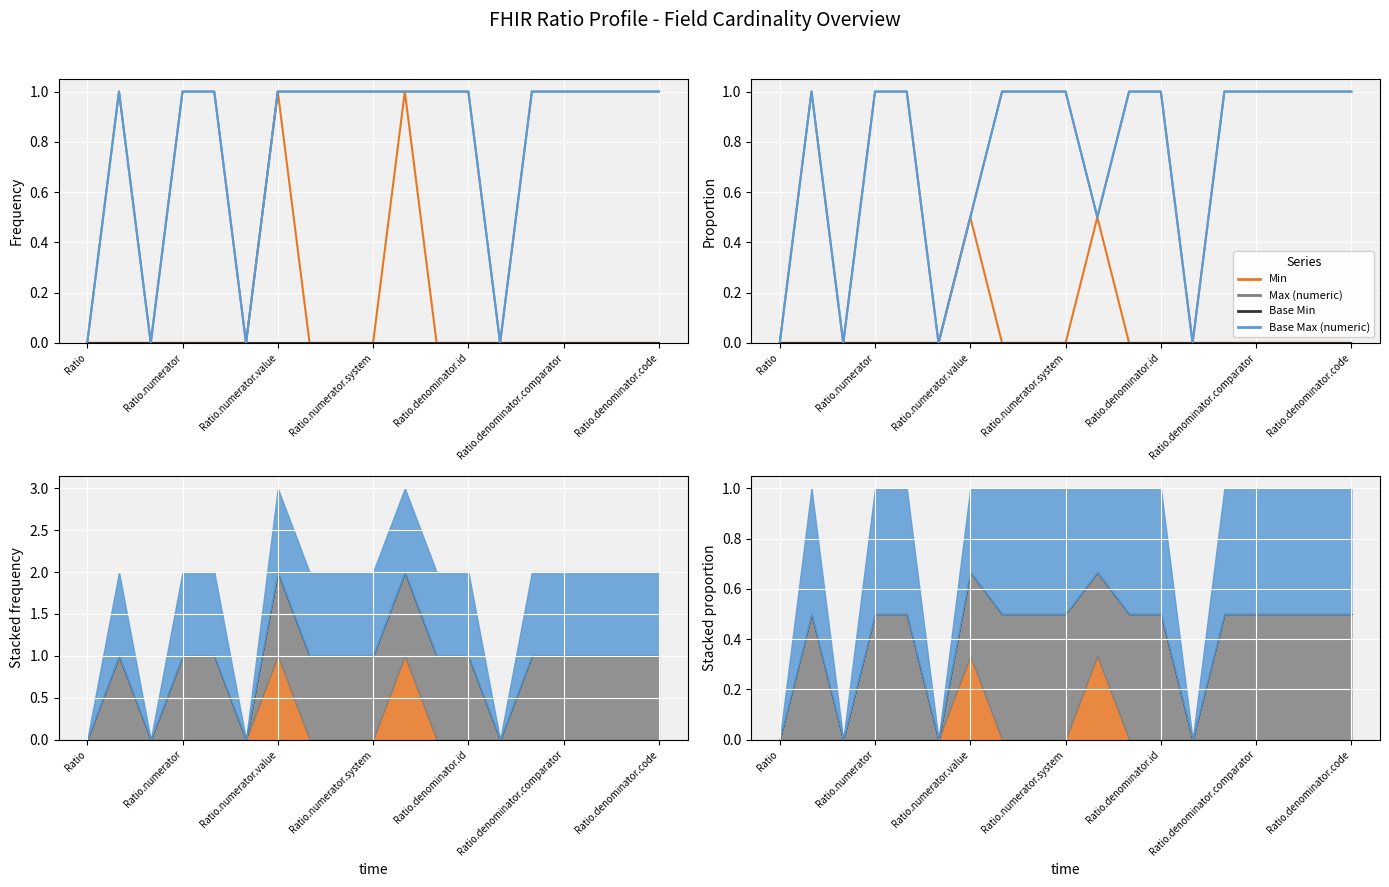

The Base Max (numeric) series shows 0.1 at 10. True or false?

False